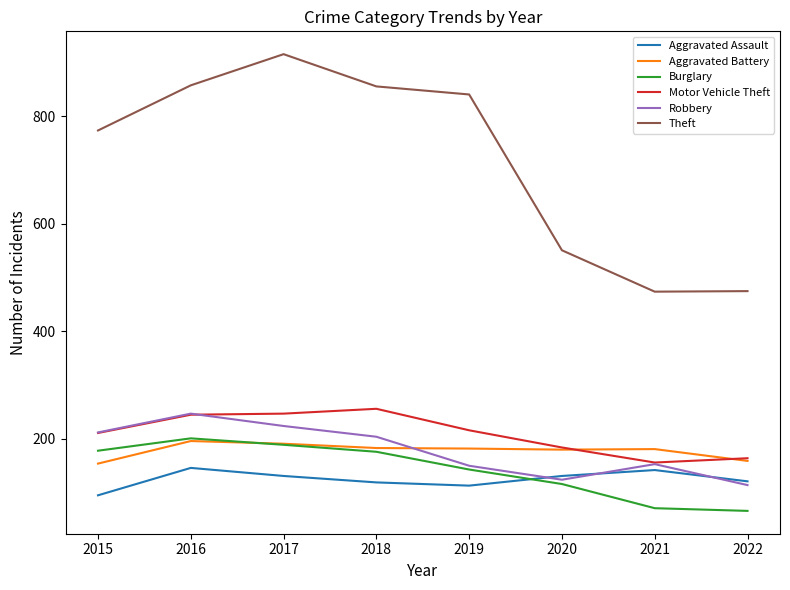

In Theft, how many points are higher than both neighbors (excluding endpoints)?

1